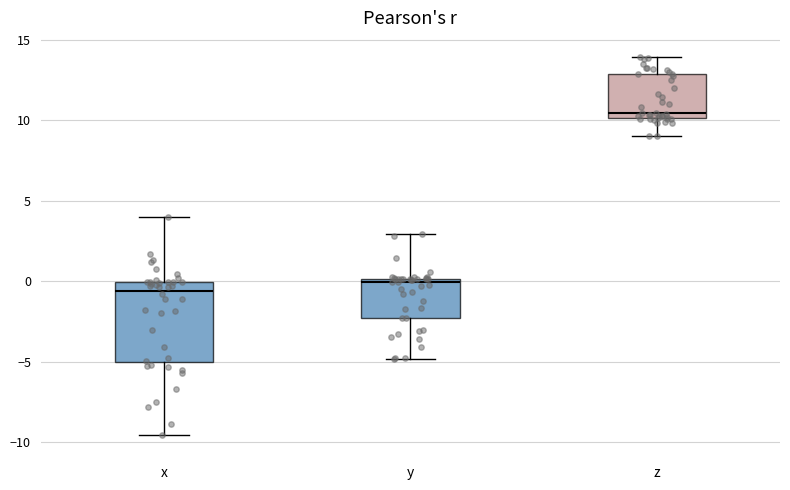

Which box has the lowest median line?

x